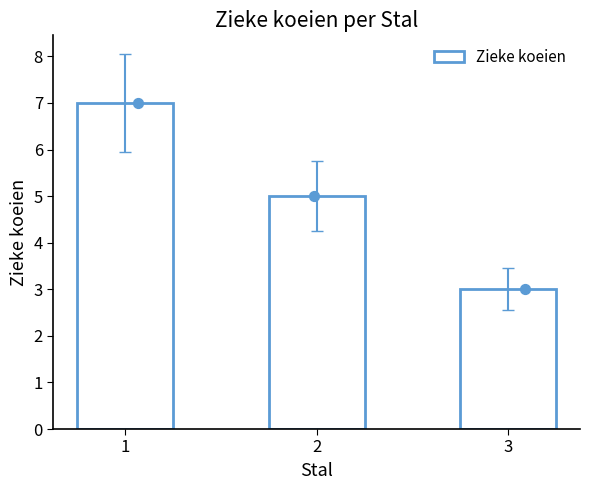

What is the ratio of the value at 2 to the value at 3?

1.7